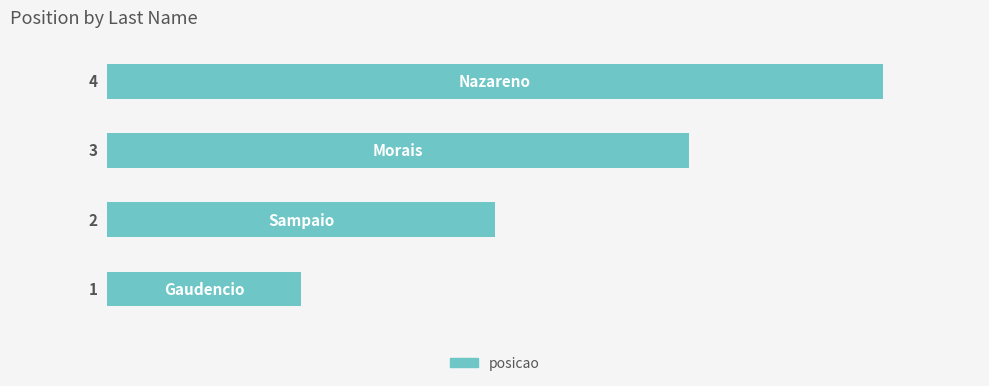

How many values are between 2 and 4?

3